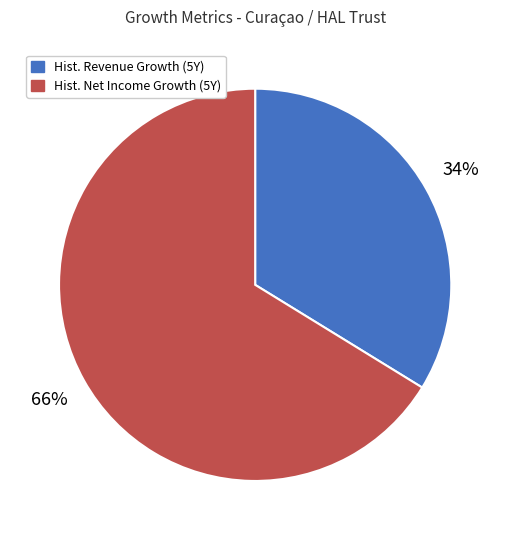

What percentage is the Hist. Net Income Growth (5Y) slice, to the nearest percent?

66%